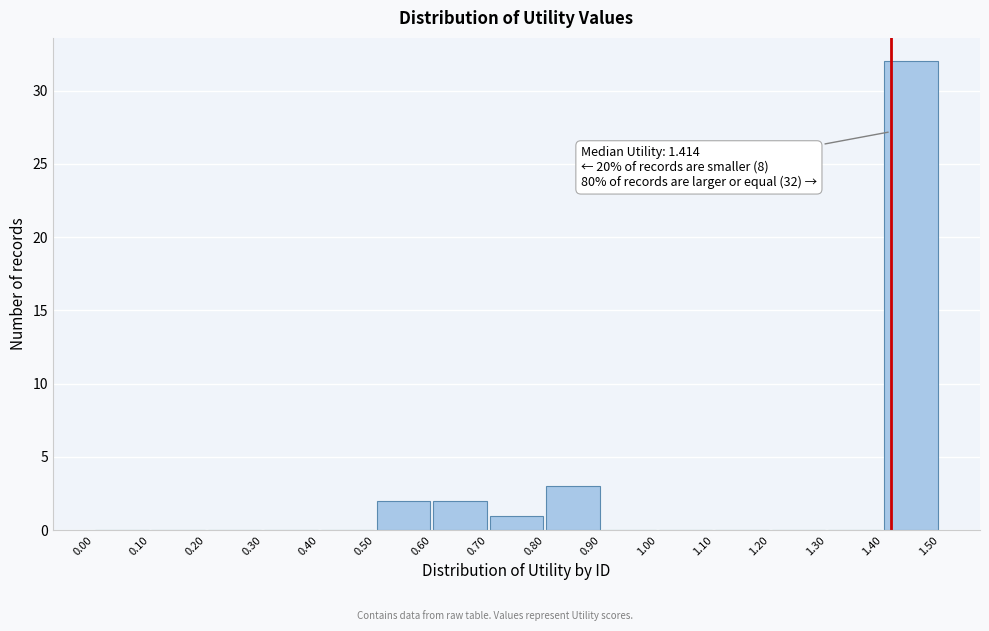

Which range on the x-axis has the tallest bar?

1.40 to 1.50